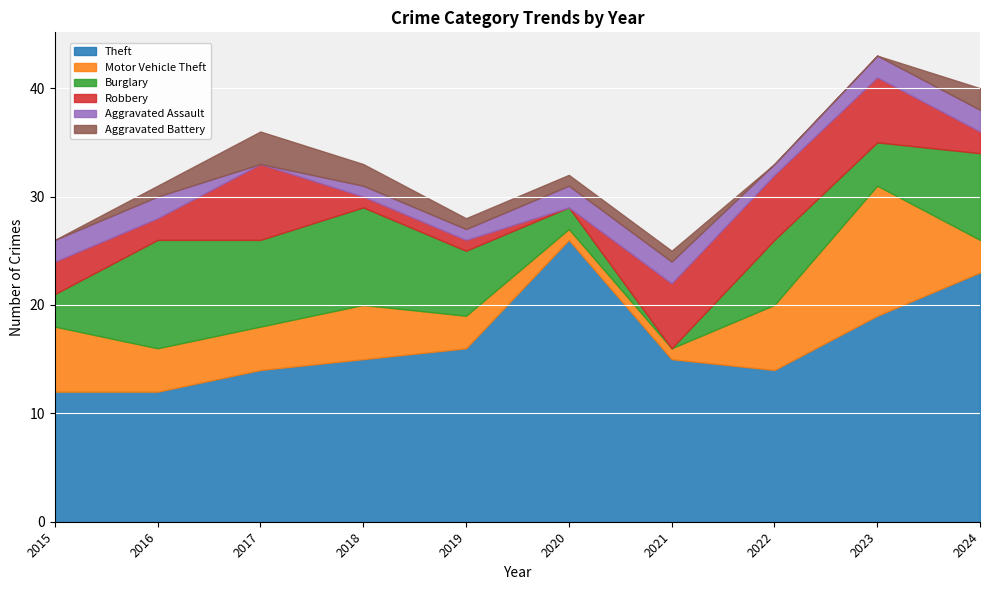

Reading left to right, transcribe all the data shown in this chart.

Theft: 2015=12	2016=12	2017=14	2018=15	2019=16	2020=26	2021=15	2022=14	2023=19	2024=23
Motor Vehicle Theft: 2015=6	2016=4	2017=4	2018=5	2019=3	2020=1	2021=1	2022=6	2023=12	2024=3
Burglary: 2015=3	2016=10	2017=8	2018=9	2019=6	2020=2	2021=0	2022=6	2023=4	2024=8
Robbery: 2015=3	2016=2	2017=7	2018=1	2019=1	2020=0	2021=6	2022=6	2023=6	2024=2
Aggravated Assault: 2015=2	2016=2	2017=0	2018=1	2019=1	2020=2	2021=2	2022=1	2023=2	2024=2
Aggravated Battery: 2015=0	2016=1	2017=3	2018=2	2019=1	2020=1	2021=1	2022=0	2023=0	2024=2